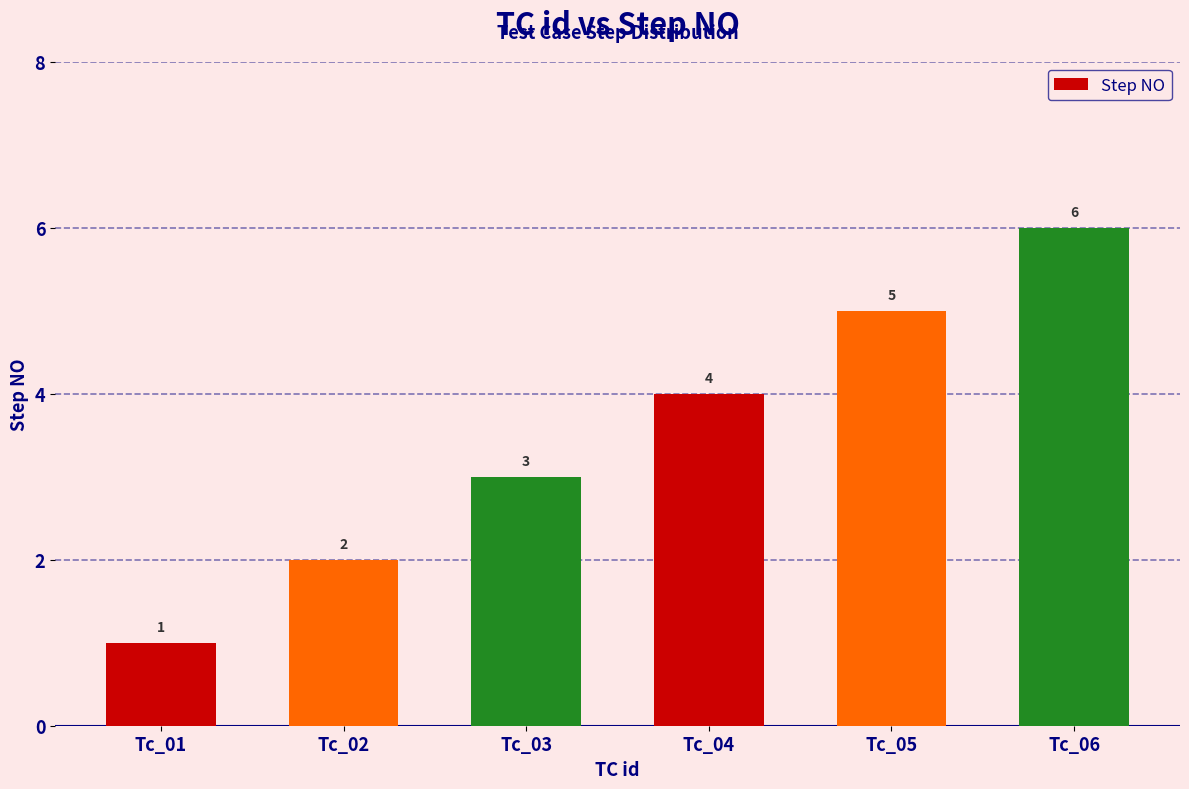

True or false: the data shows 3 at Tc_02.

False